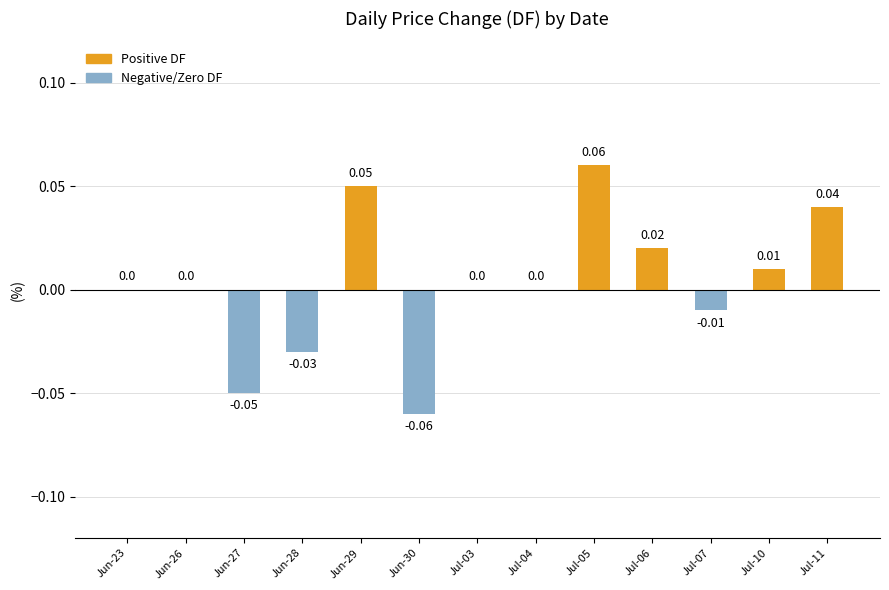

How many data points does each series have?

13